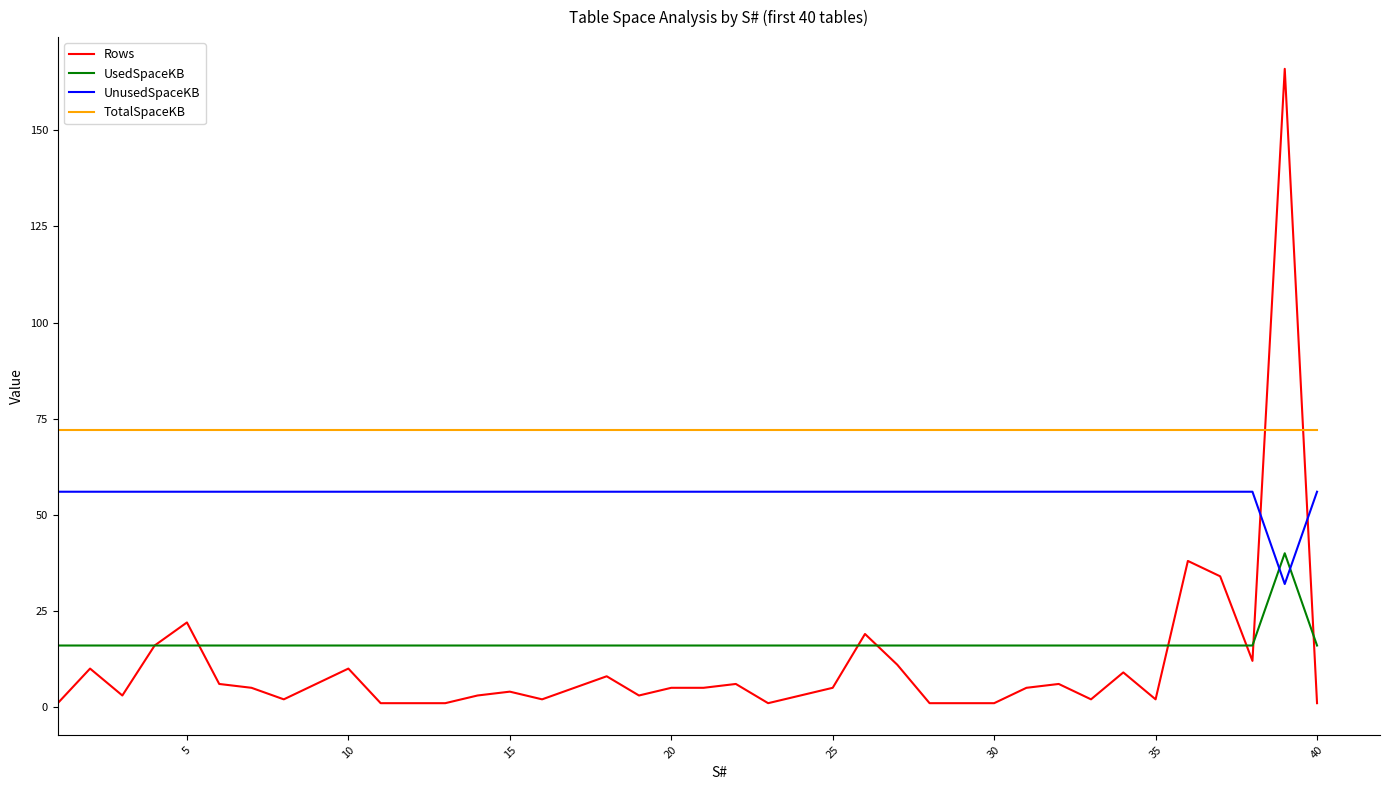

True or false: UnusedSpaceKB and Rows cross at least once.

True